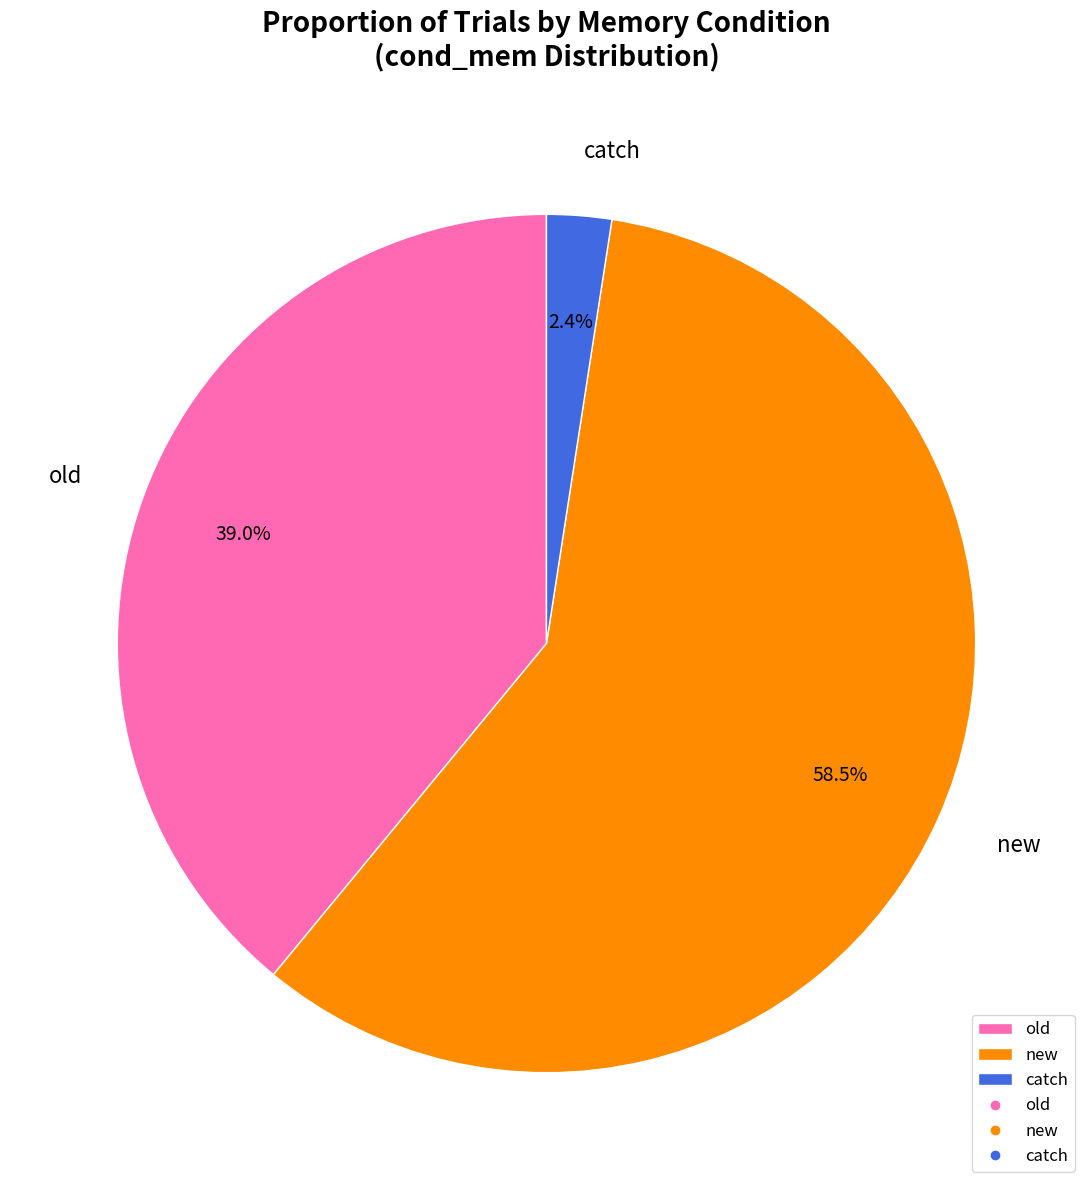

Does old represent more than half of the total?

No